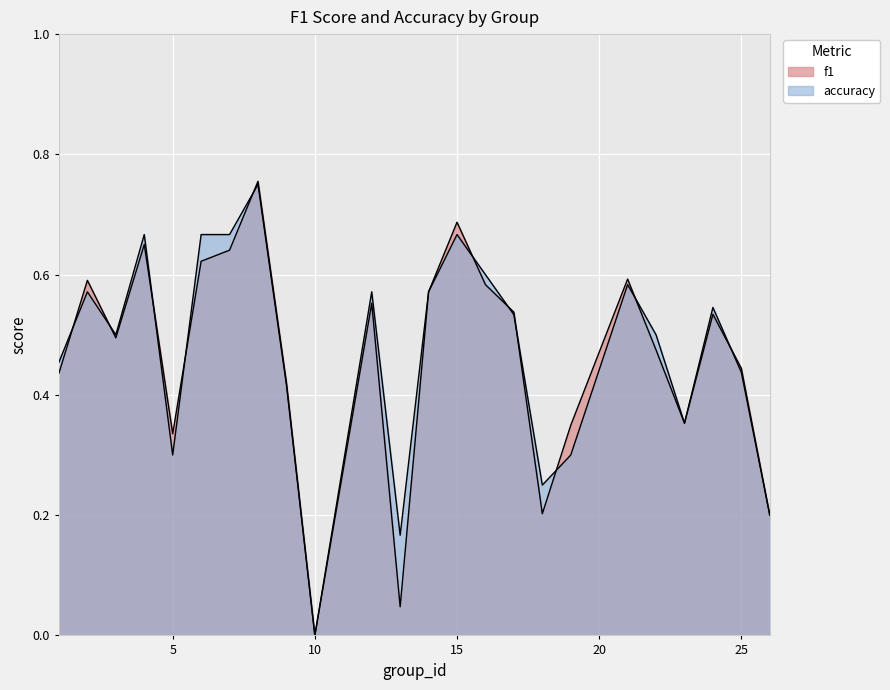

What is the value of the accuracy point at the 4th from the left?

0.7